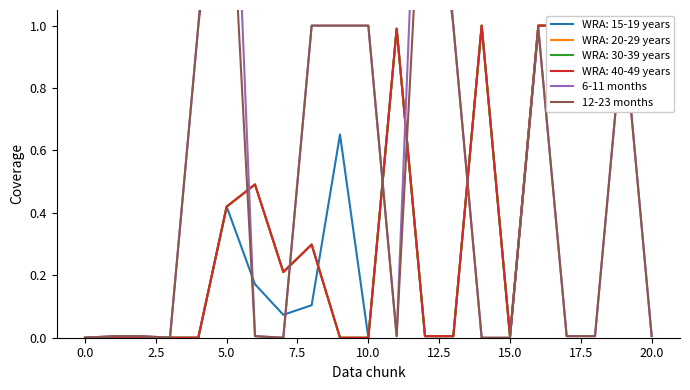

What is the difference between the second highest and minimum values in the 6-11 months series?

2.3